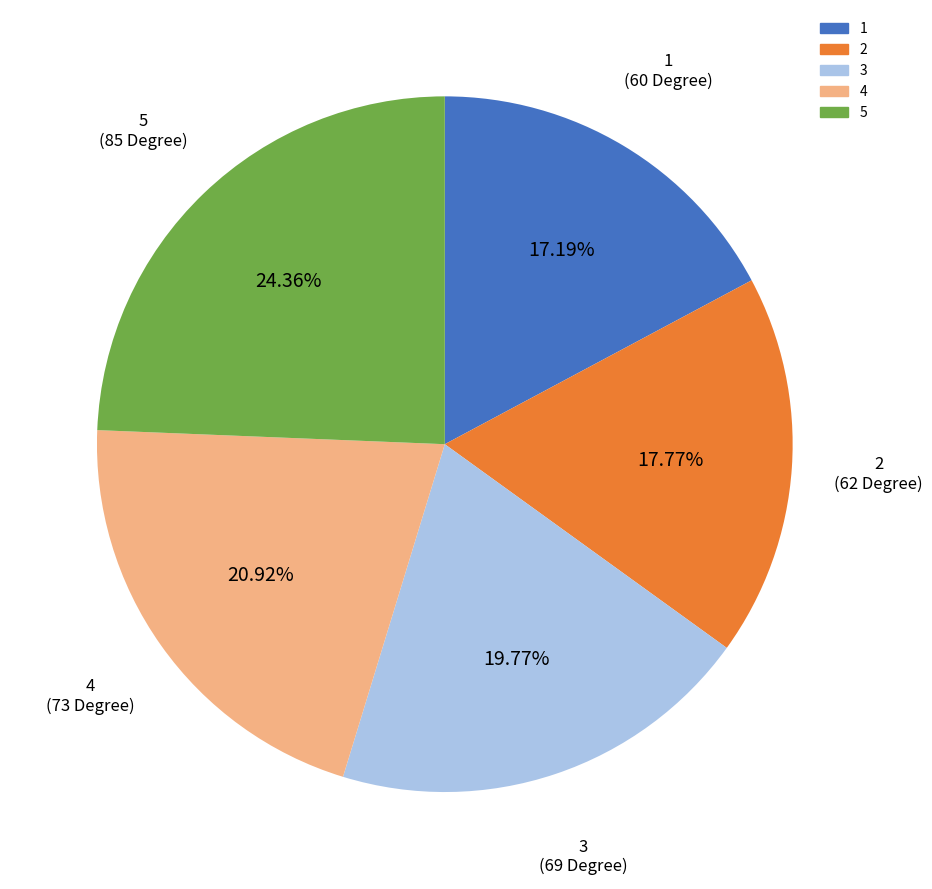

Count the number of slices in the pie.

5